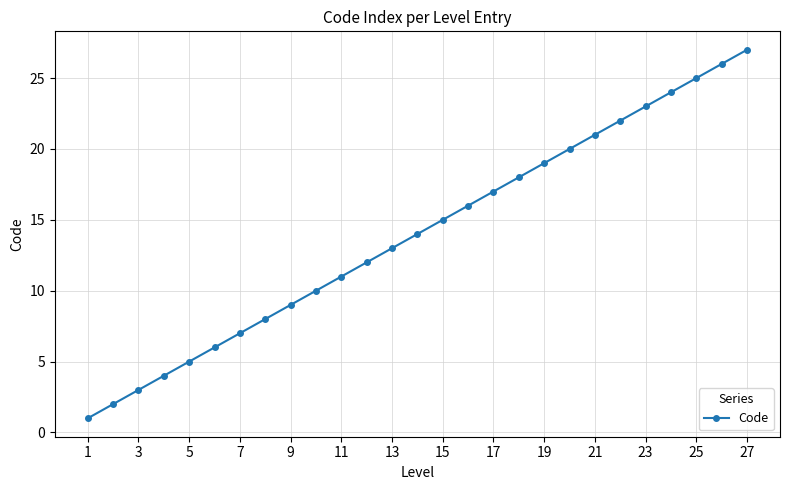

What is the difference between the maximum and minimum values?

26